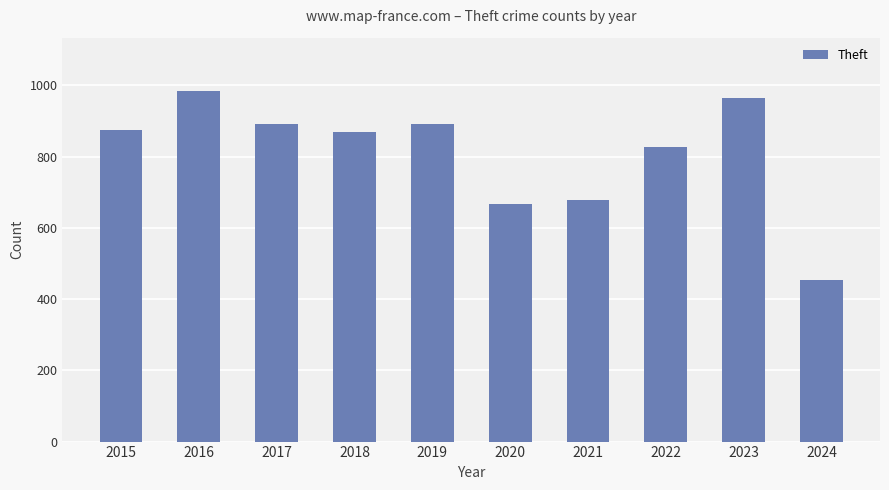

What is the maximum value shown in the chart?

984